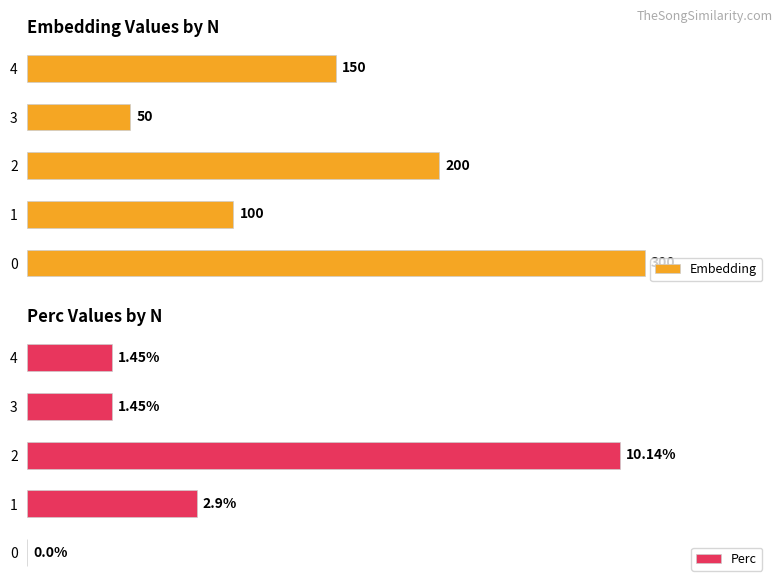

What is the difference between the maximum and second lowest values in the Perc series?

8.7